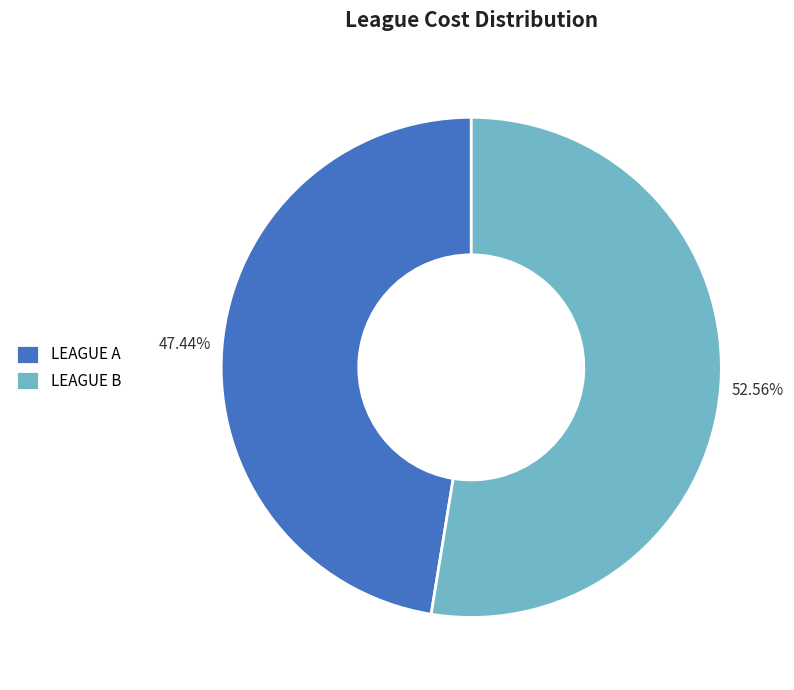

Approximately how many times larger is the value at LEAGUE B compared to LEAGUE A?

1.1